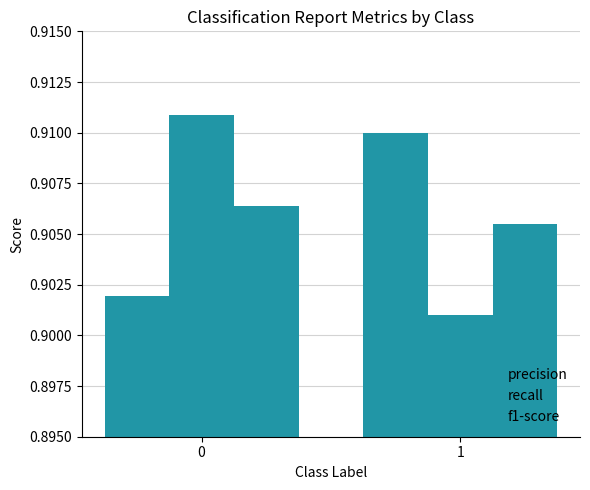

How many data points does each series have?

2